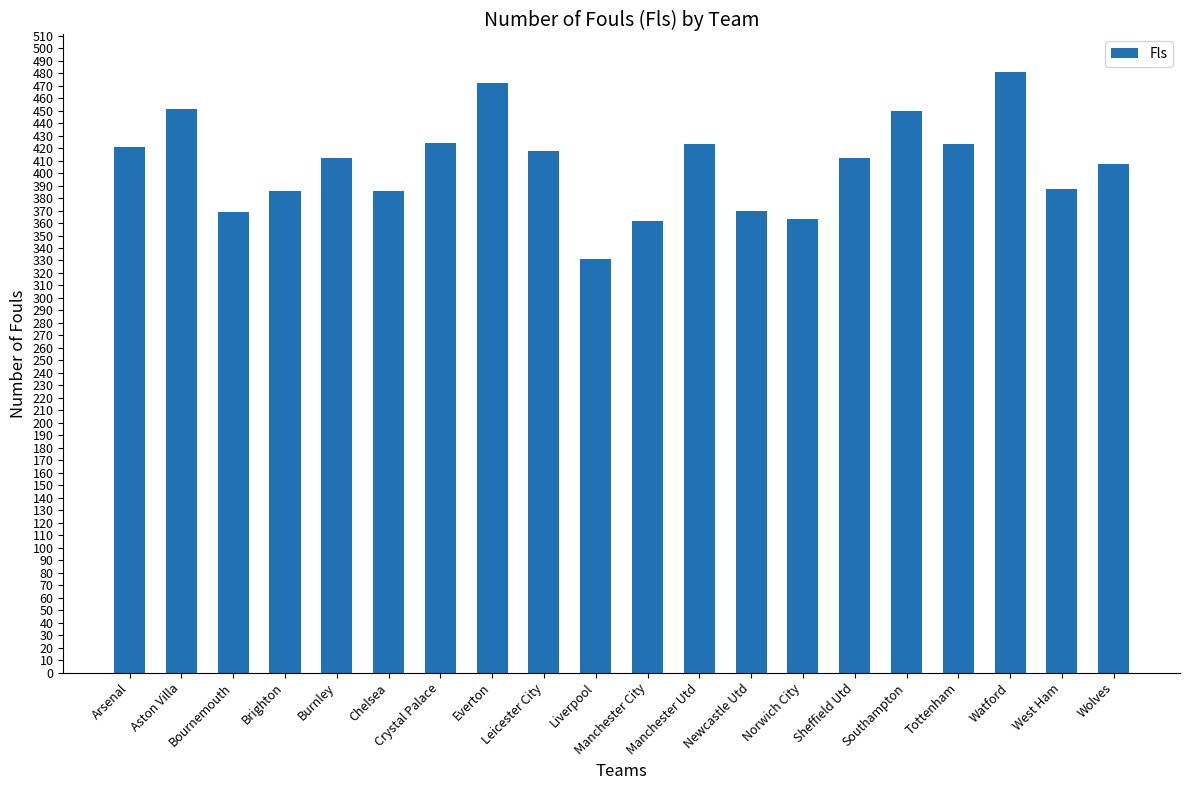

The value at West Ham is 558. True or false?

False